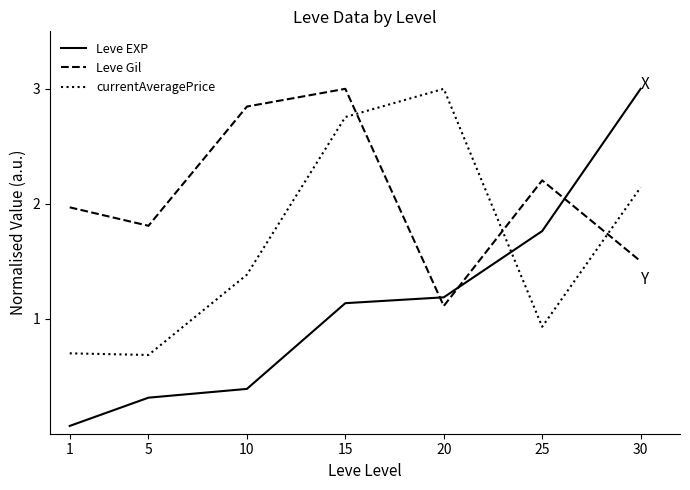

How many lines are shown in the chart?

3